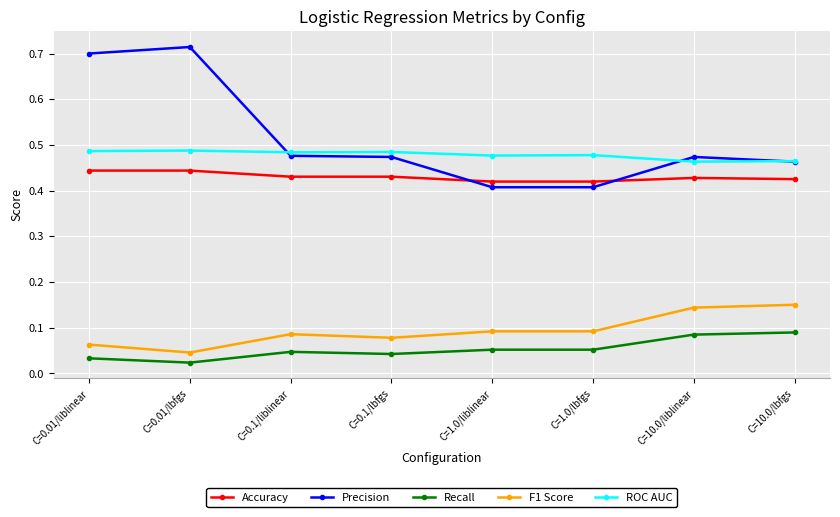

What is the label of the 4th point from the left?

C=0.1/lbfgs